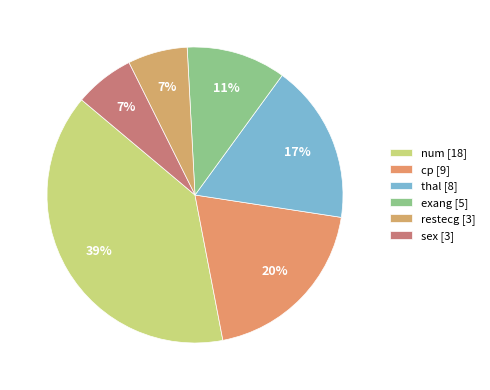

How many slices are in this pie chart?

6